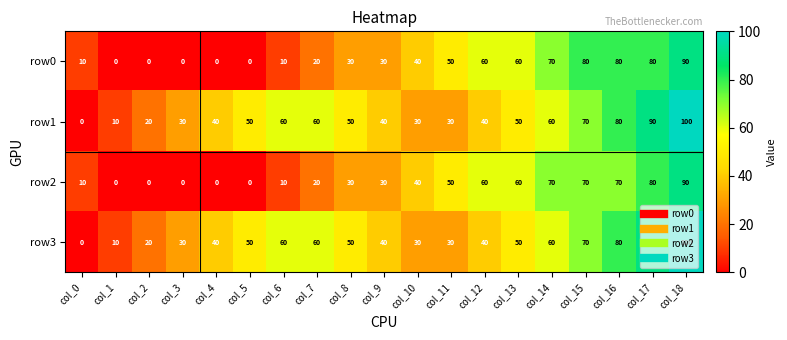

Is the value of row0 at col_10 greater than the value of row2 at col_16?

No